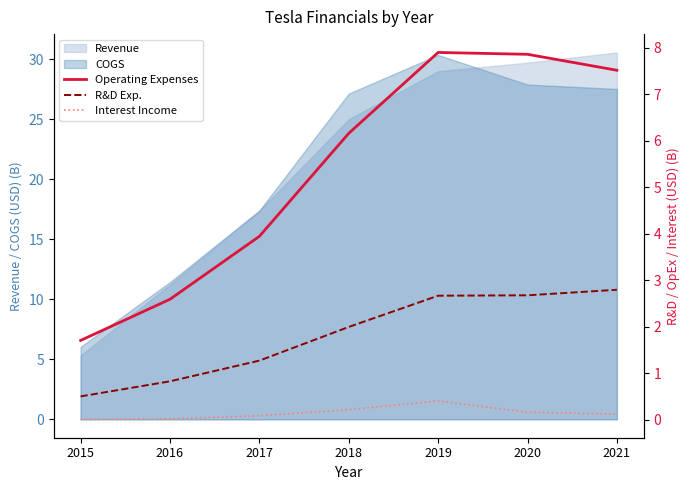

Reading left to right, extract all data points from this chart.

Operating Expenses: 2015=1.7	2016=2.6	2017=3.9	2018=6.2	2019=7.9	2020=7.9	2021=7.5
R&D Exp.: 2015=0.5	2016=0.8	2017=1.3	2018=2.0	2019=2.7	2020=2.7	2021=2.8
Interest Income: 2015=0.0	2016=0.0	2017=0.1	2018=0.2	2019=0.4	2020=0.2	2021=0.1